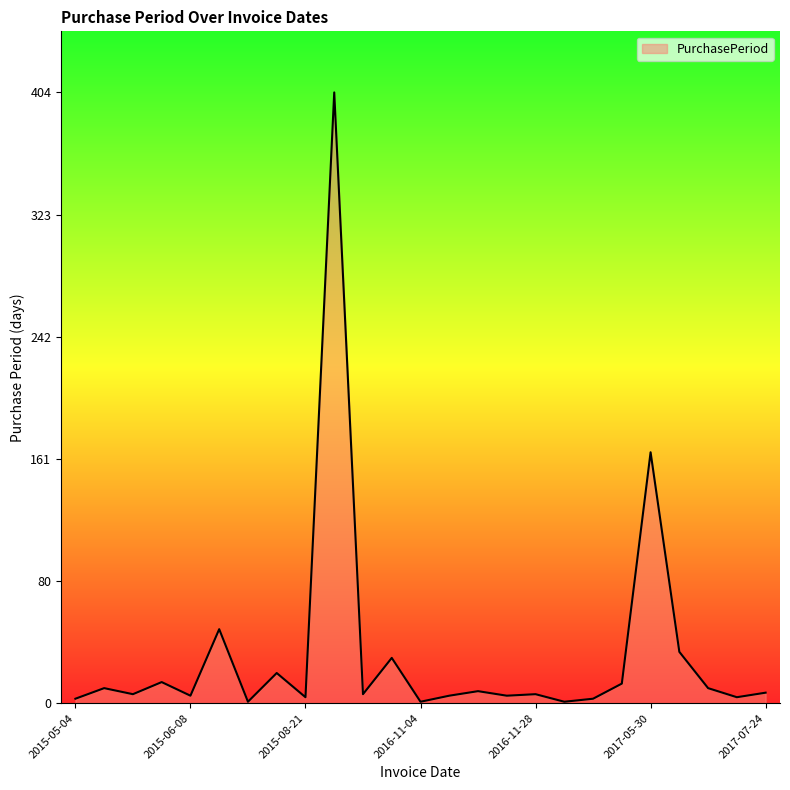

What is the difference between the maximum and minimum values?

403